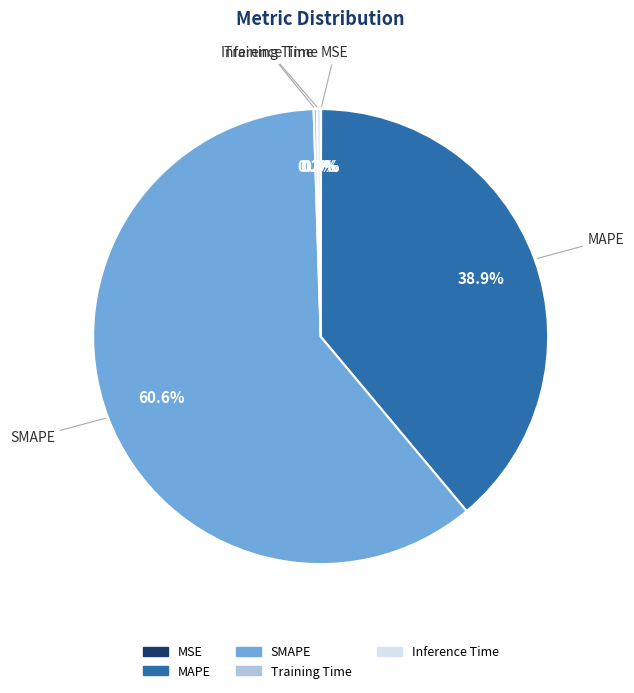

What is the largest slice in the pie chart?

SMAPE